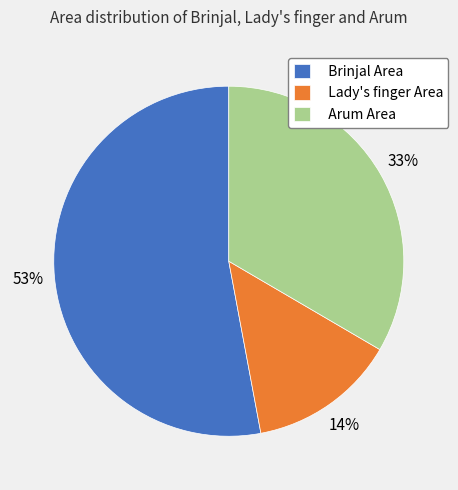

Does any single category account for the majority?

Yes